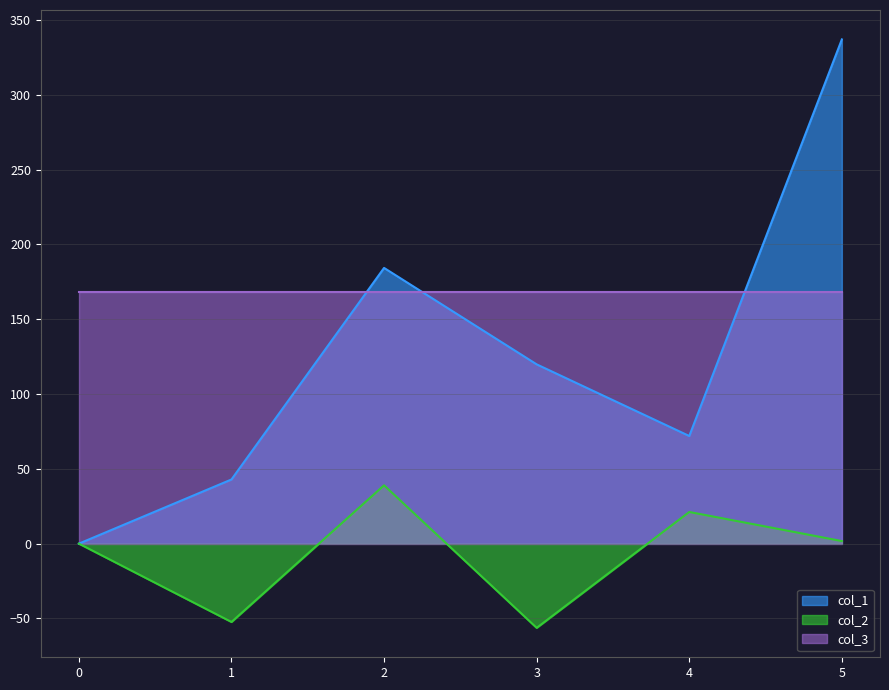

Is it true that col_2 equals 40.8 at 0?

False